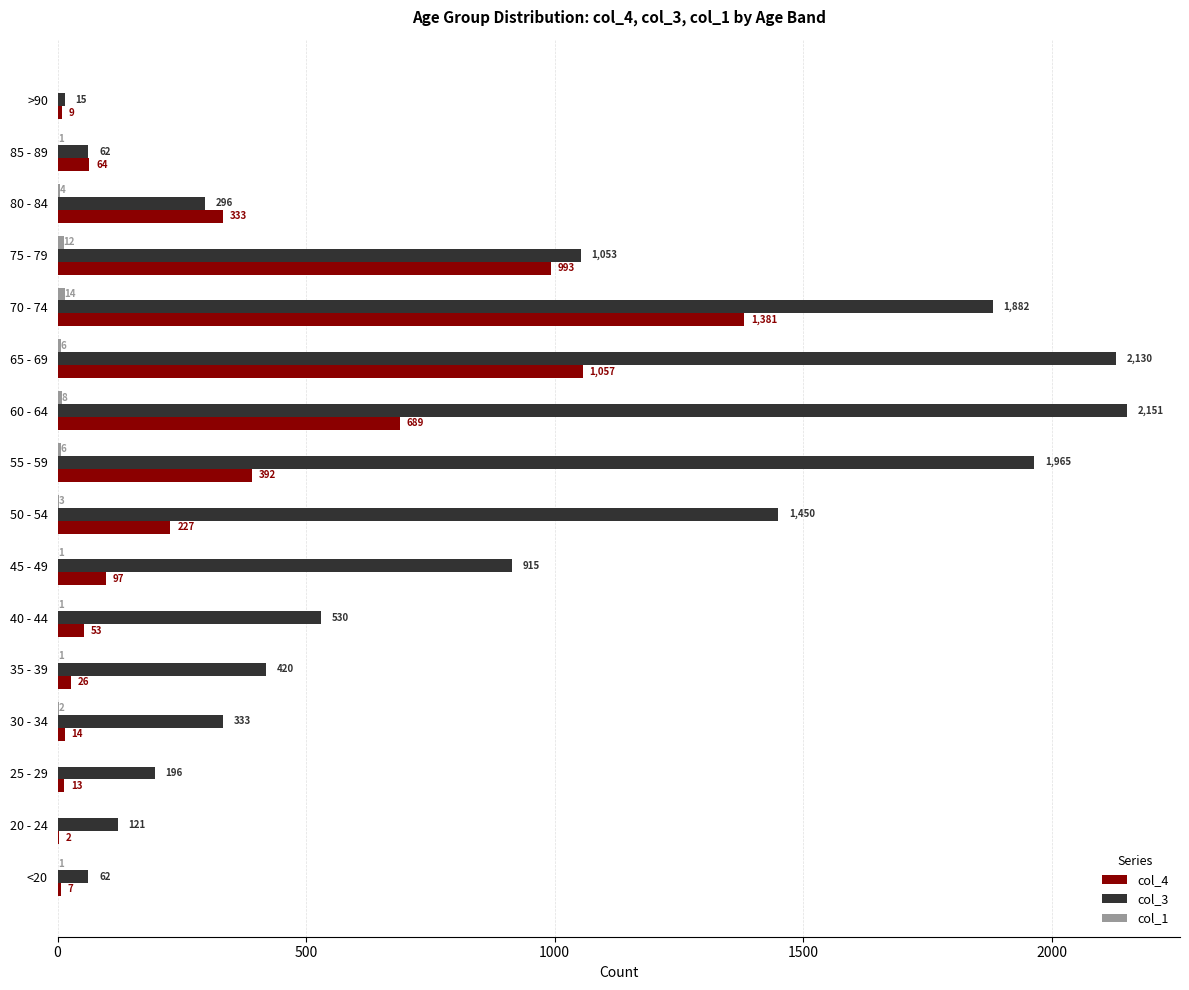

What is the sum of the col_3 values at <20 and 60 - 64?

2213